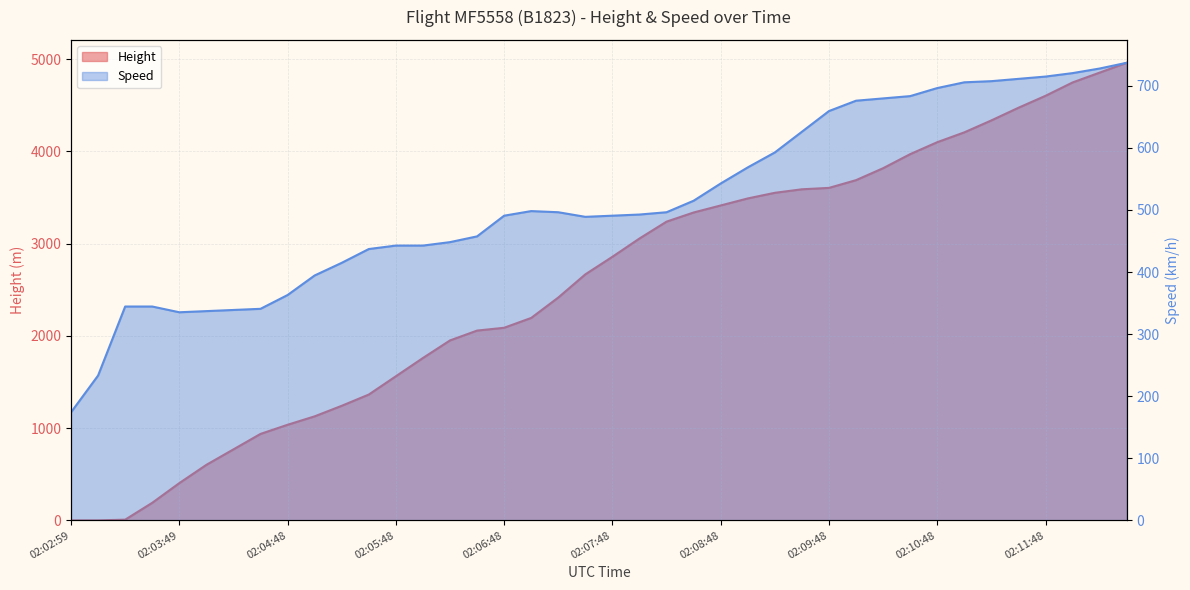

True or false: Speed has more than 1 interior local peaks.

False